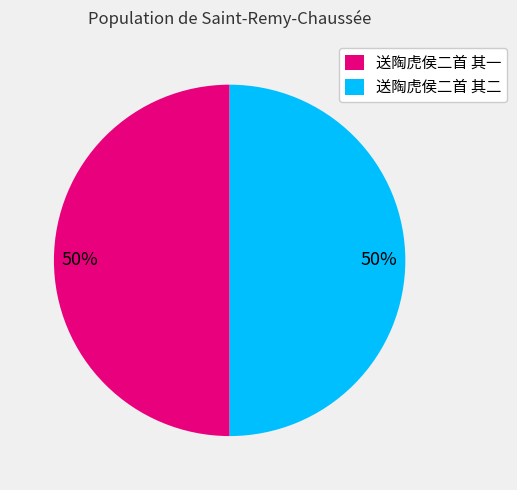

To the nearest percent, what is the combined percentage of 送陶虎侯二首 其一 and 送陶虎侯二首 其二?

100%